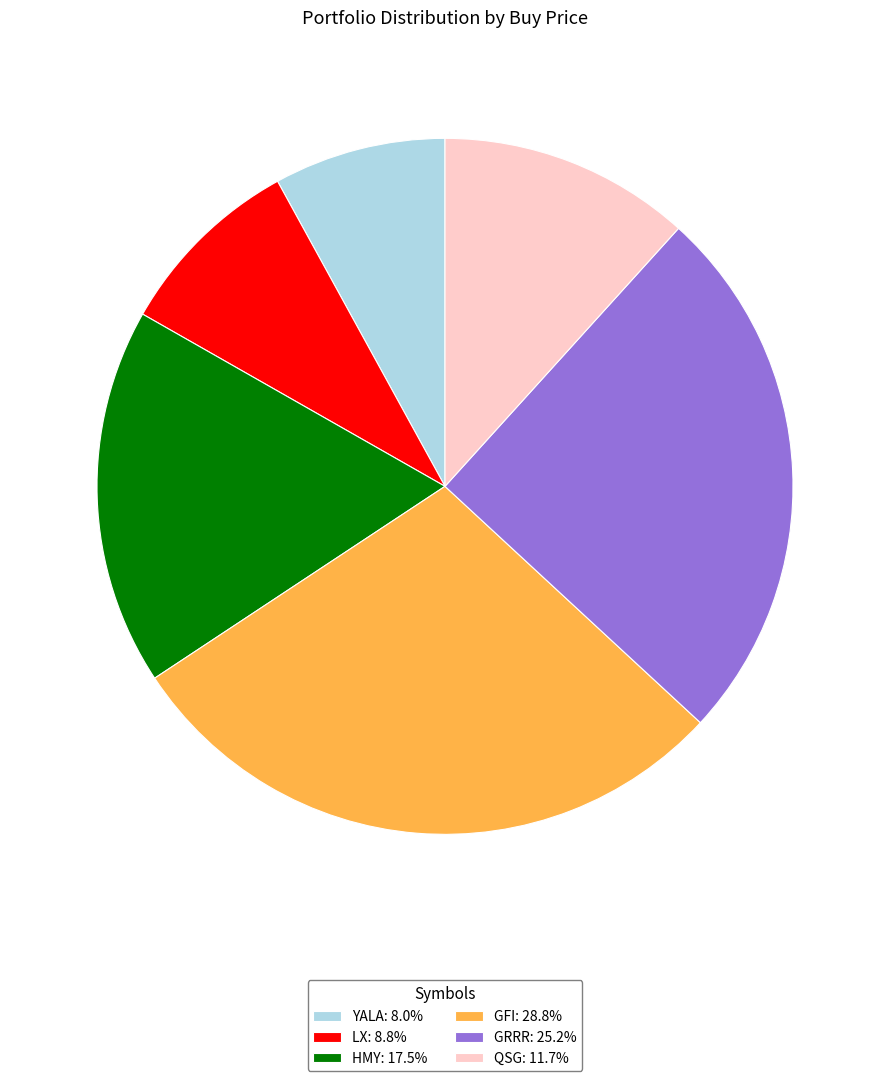

Rank the categories by value from lowest to highest.

YALA, LX, QSG, HMY, GRRR, GFI